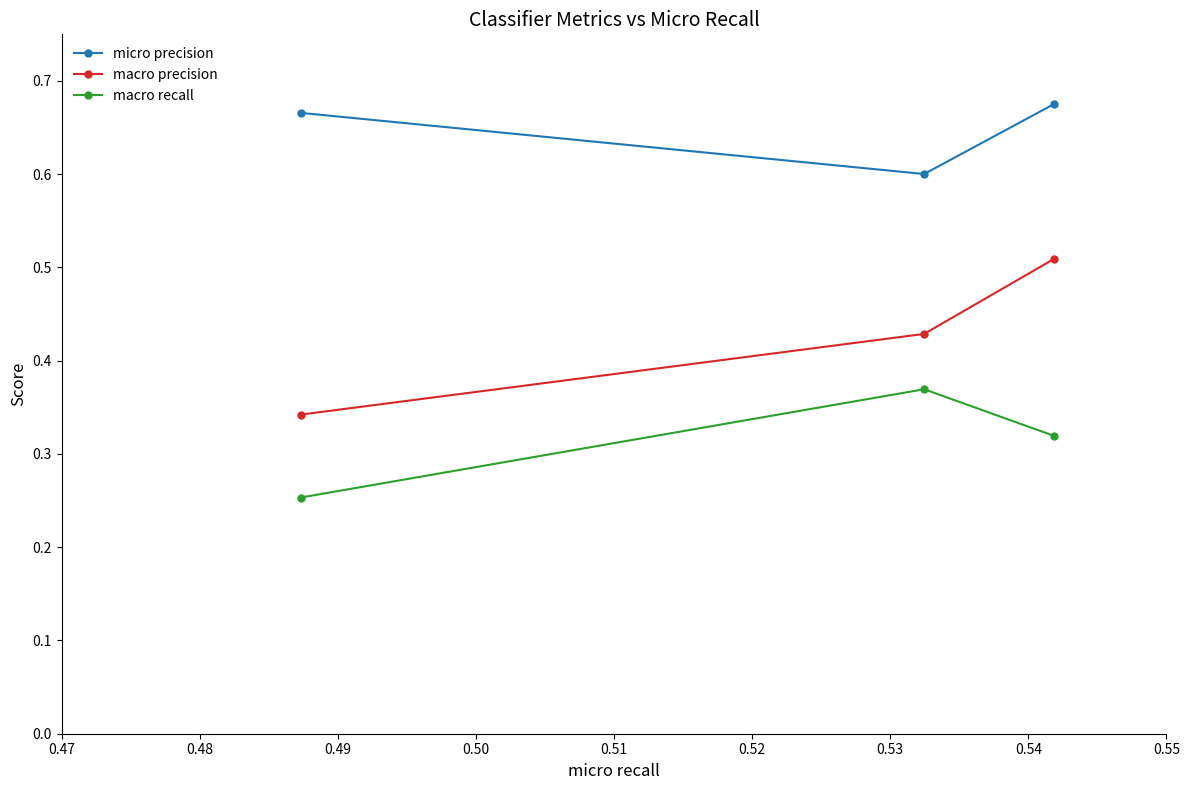

What is the minimum value for micro precision?

0.6